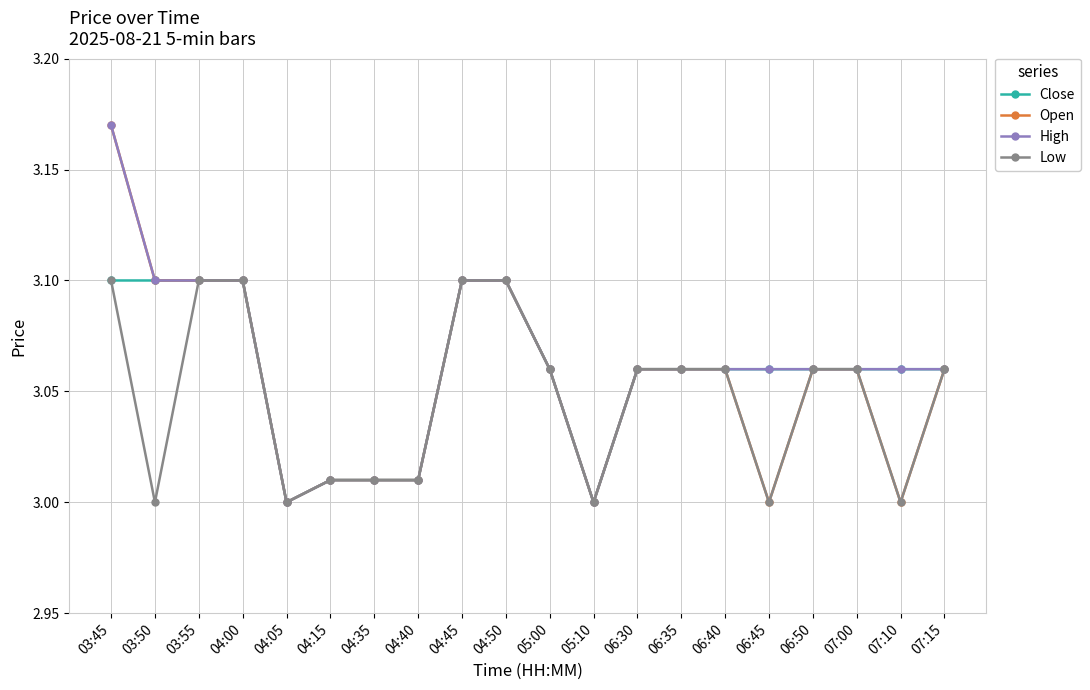

What is the label of the 17th point from the right?

04:00